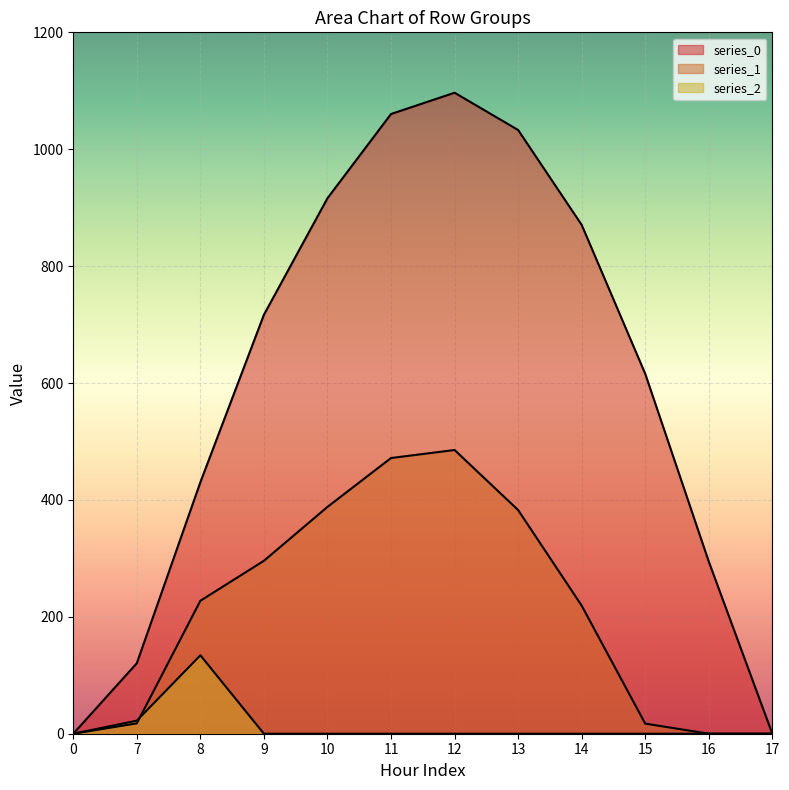

Is it true that series_0 equals 202.4 at 16?

False